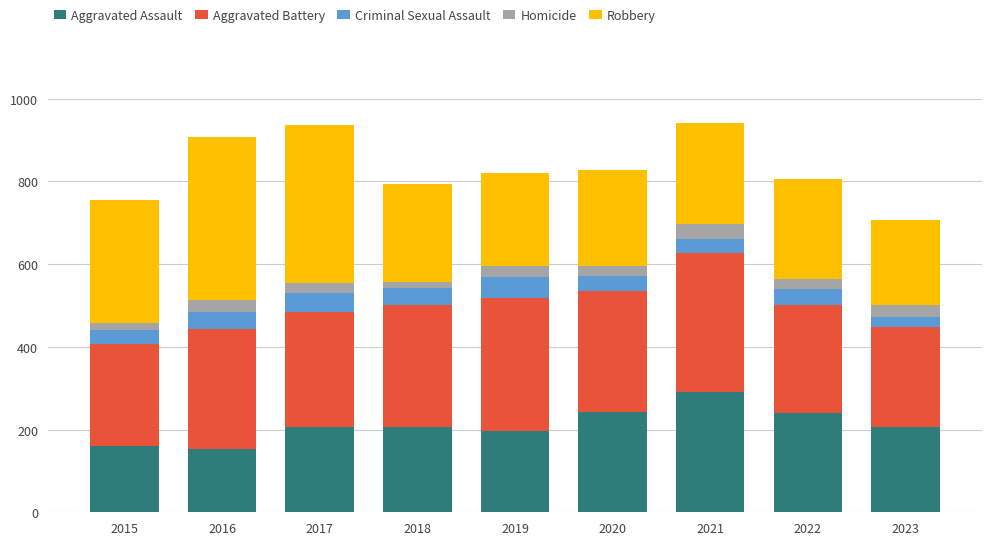

Are the bars grouped side by side (vs. stacked)?

No